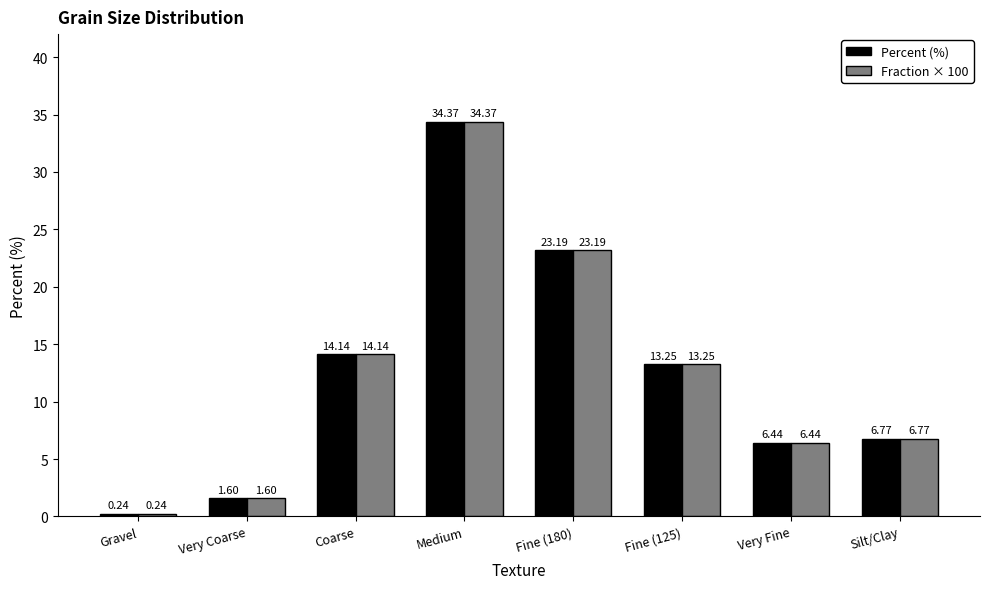

What is the sum of all Percent (%) values?

100.0